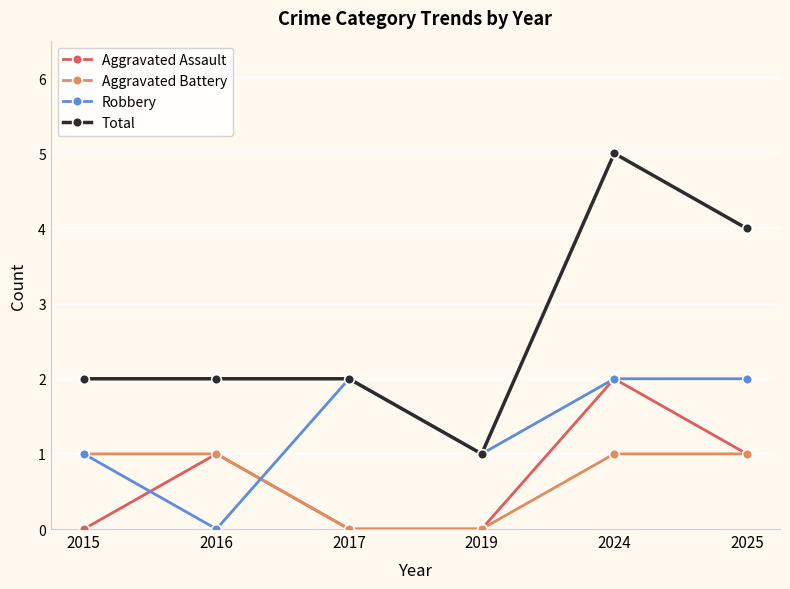

True or false: Total and Aggravated Assault cross at least once.

False